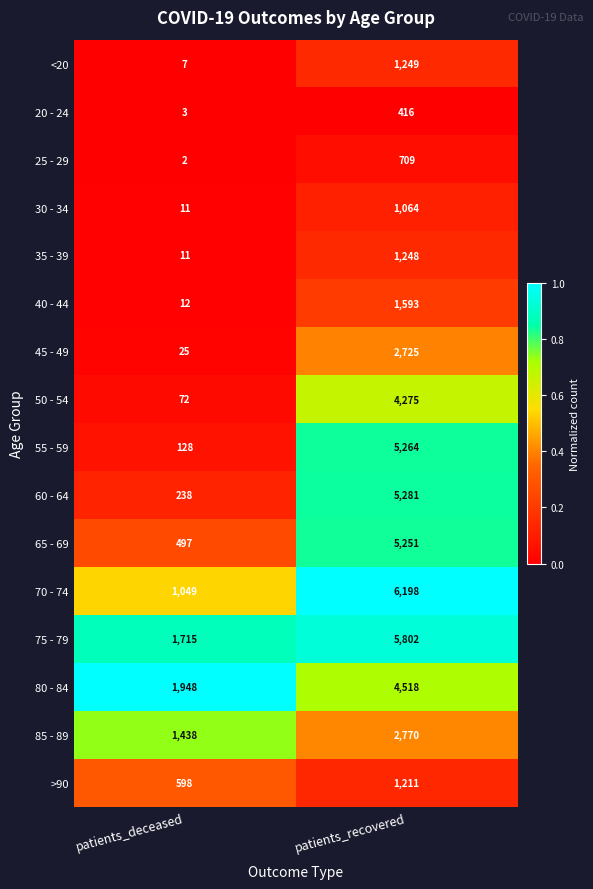

The value of <20 at patients_recovered is 1249. True or false?

True